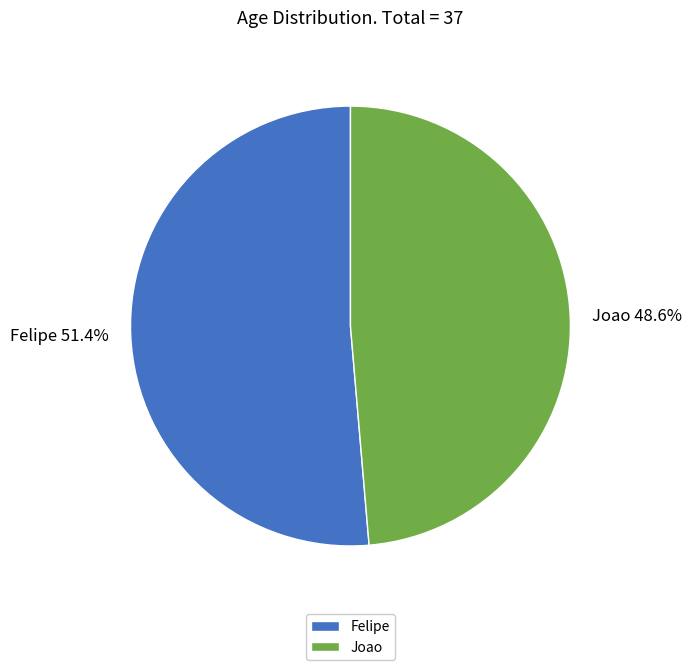

Which has a higher value, Felipe or Joao?

Felipe